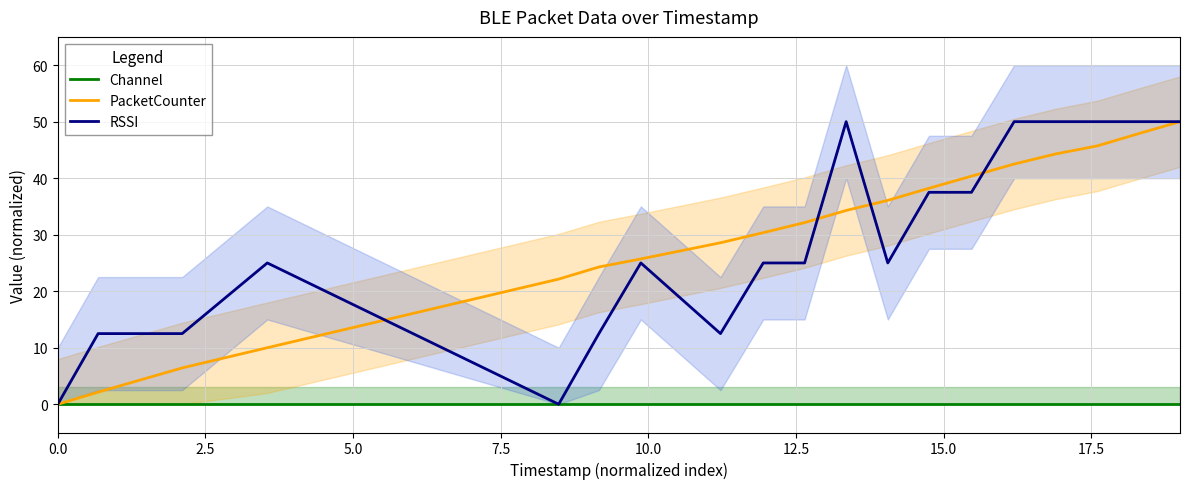

How many categories are shown in the chart?

20